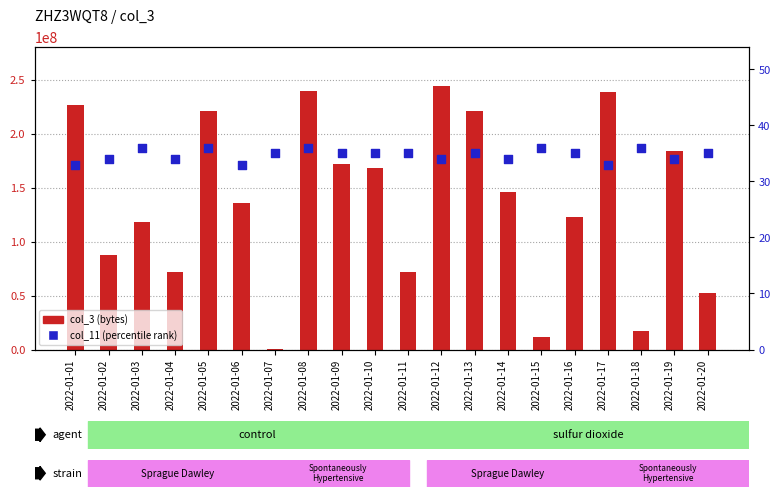

What is the total value across all series at 2022-01-09?

172506075